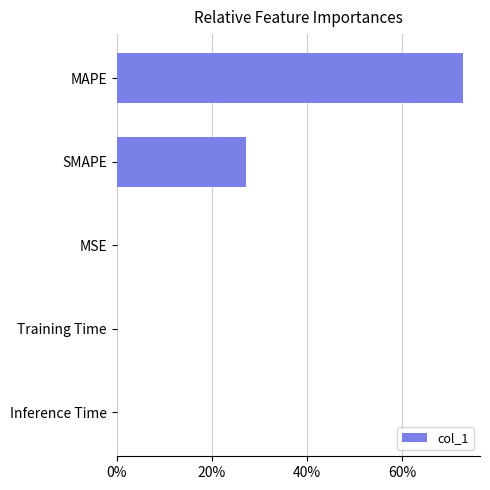

At which category does the chart reach its peak across all series?

MAPE